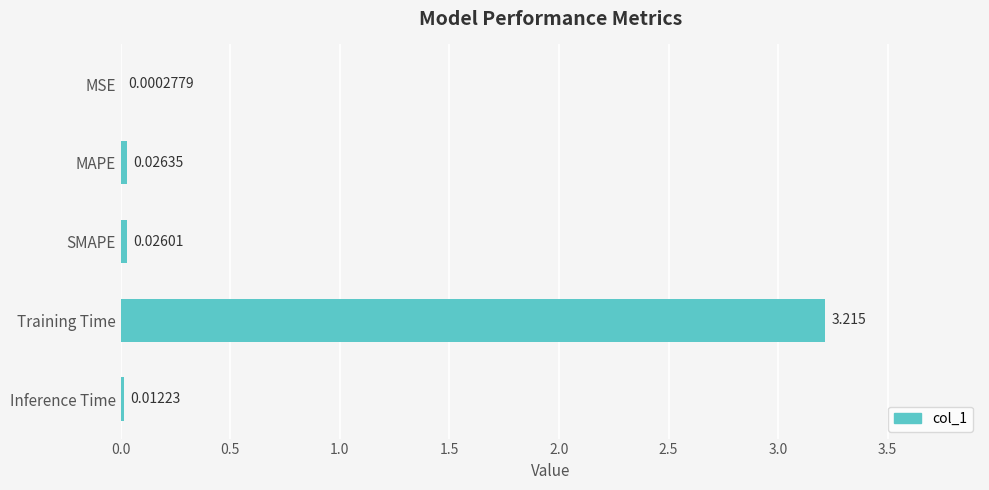

Are the bars horizontal?

Yes